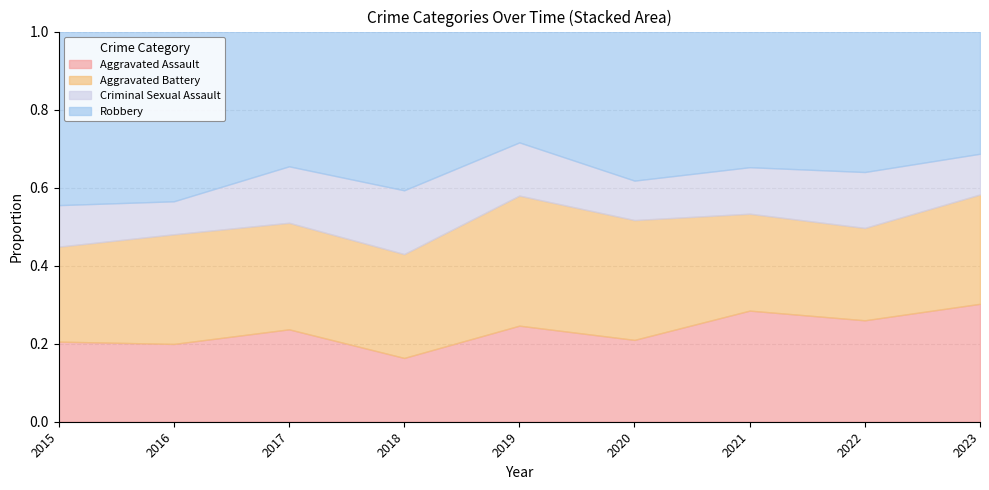

Between 2018 and 2022, which series saw the biggest shift?

Aggravated Assault